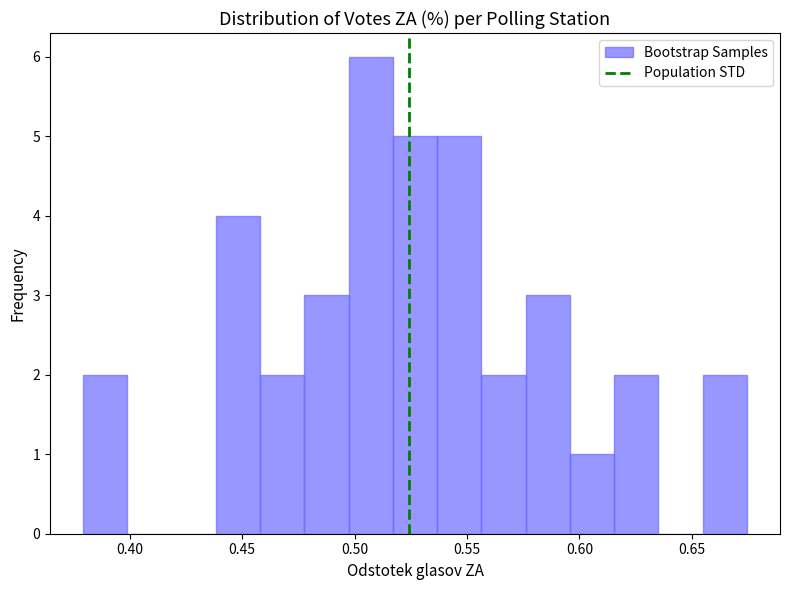

Read against the x-axis, roughly where is the centre of the tallest bar?

0.505